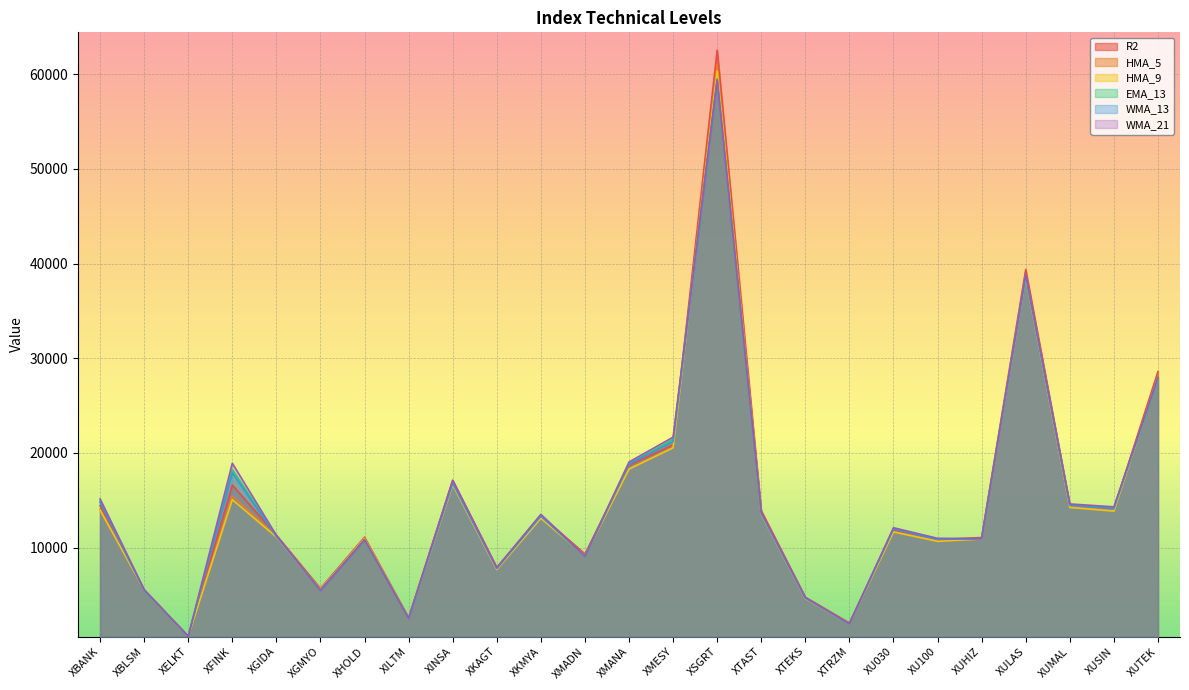

What is the value of the WMA_13 point at the 7th from the left?

10818.1